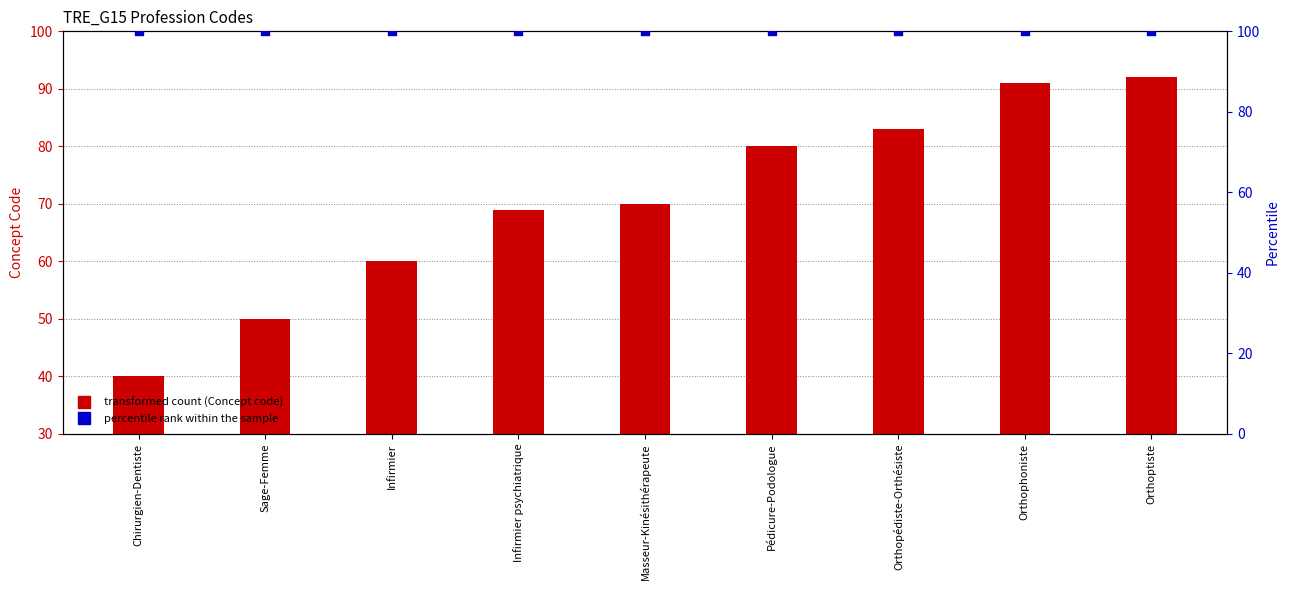

Which series reaches the minimum Y coordinate?

Concept code